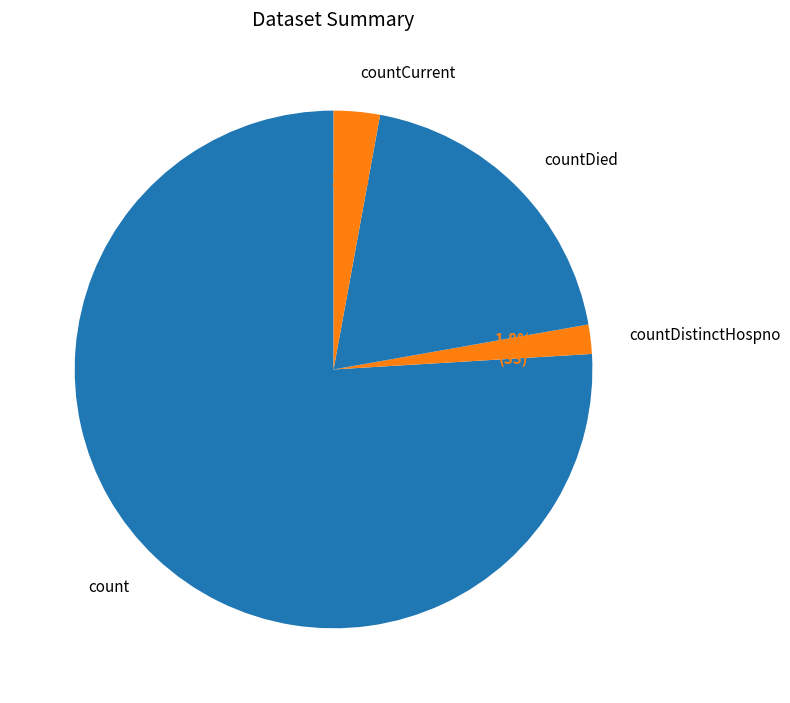

Count the number of slices in the pie.

4